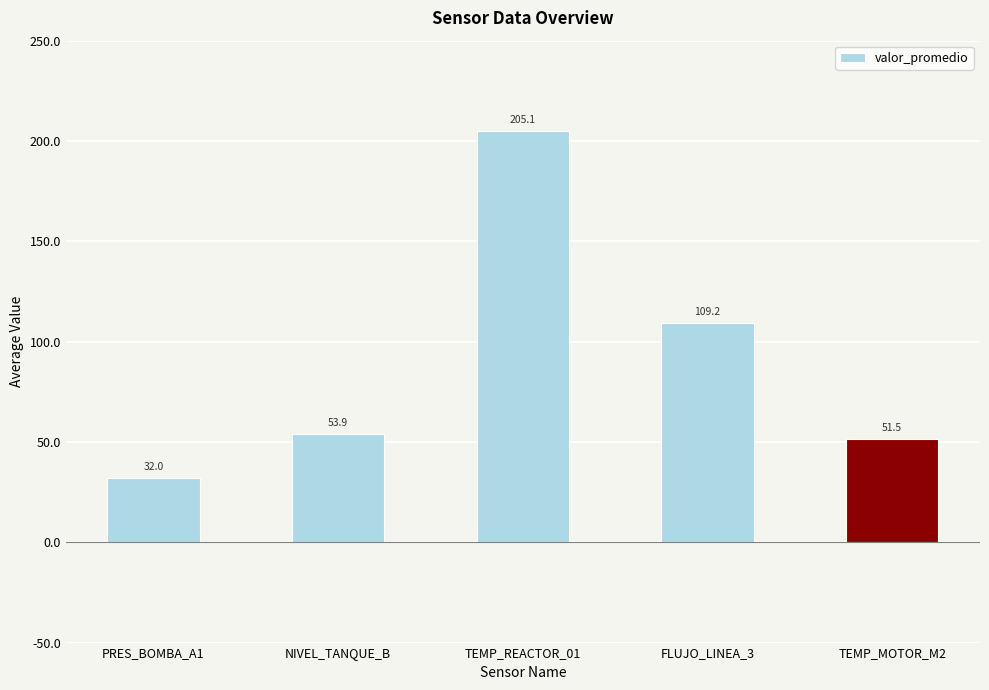

Which label corresponds to the largest value in the chart?

TEMP_REACTOR_01